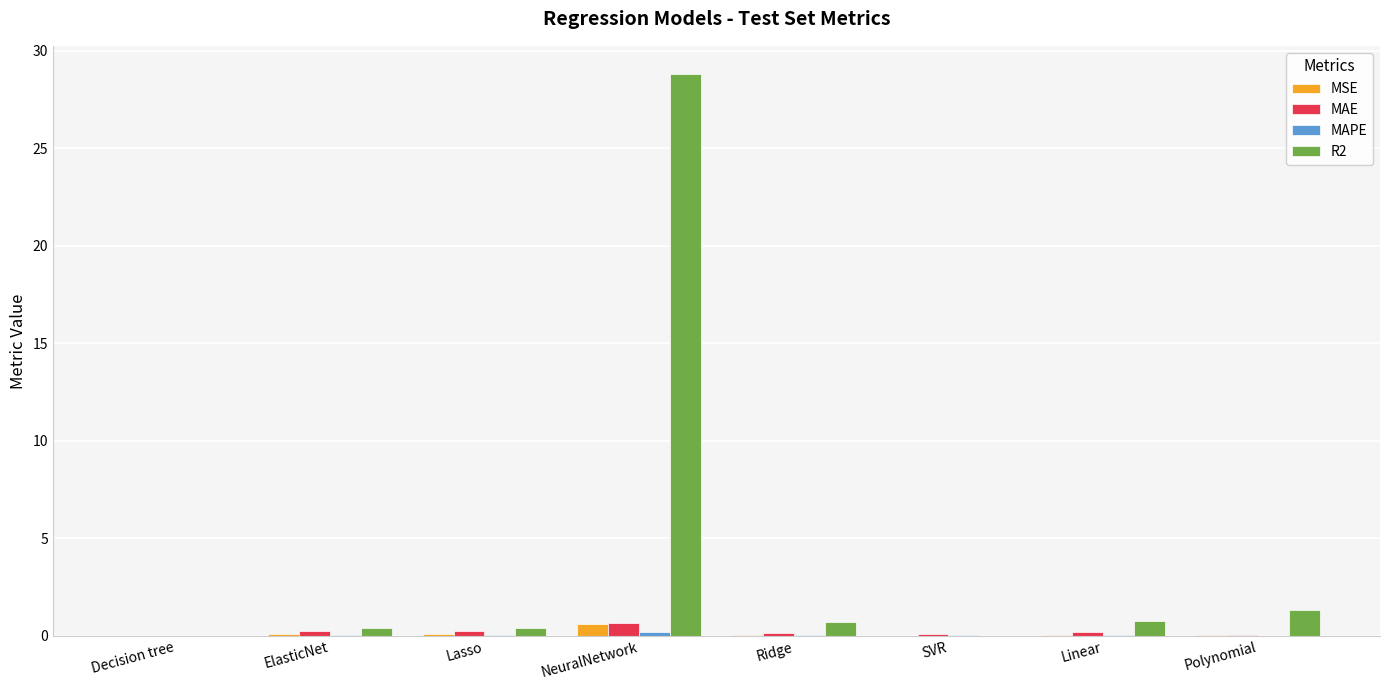

Is it true that R2 equals 11.9 at NeuralNetwork?

False